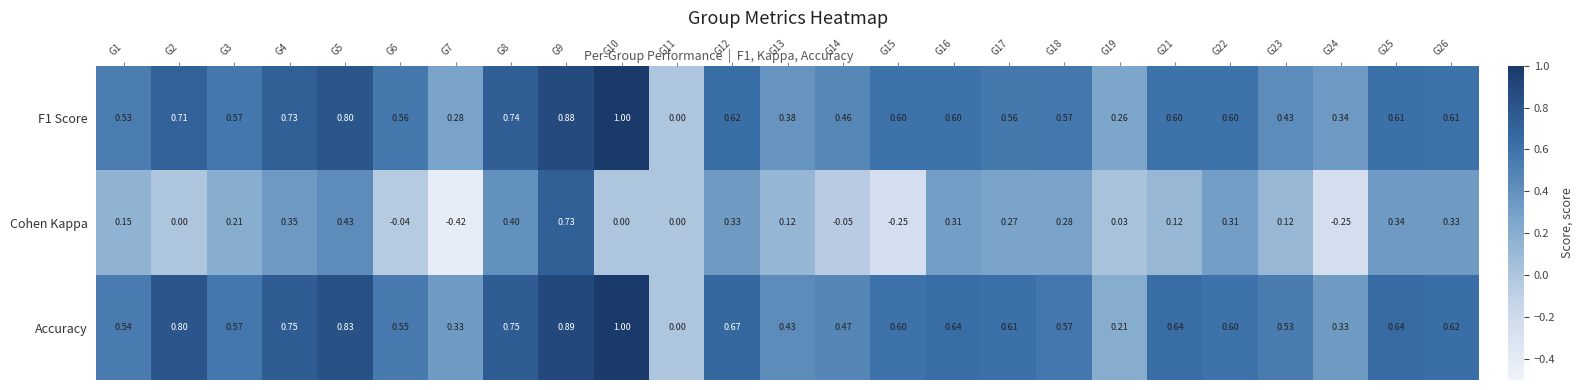

Which series has the widest spread of values?

Cohen Kappa